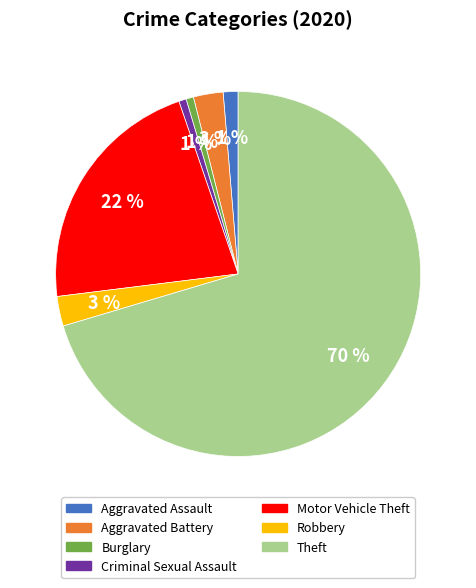

Count the number of slices in the pie.

7